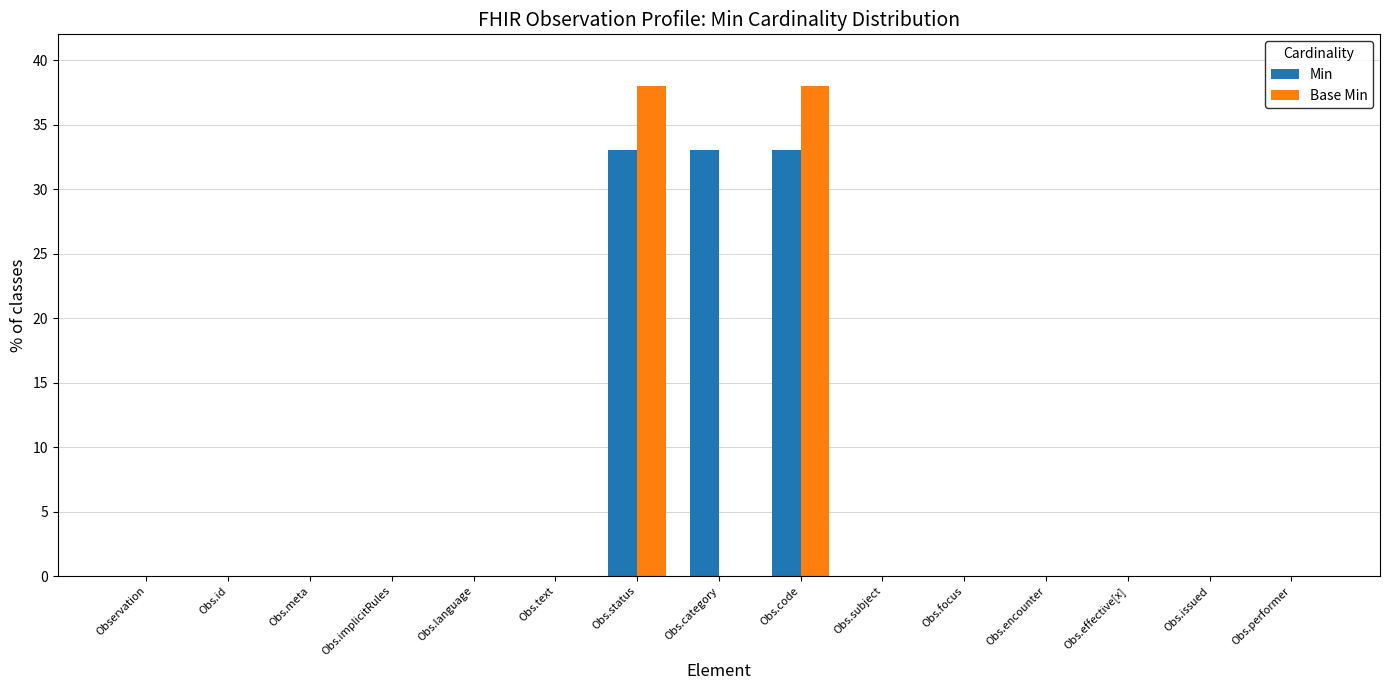

How many distinct data groups are displayed?

2